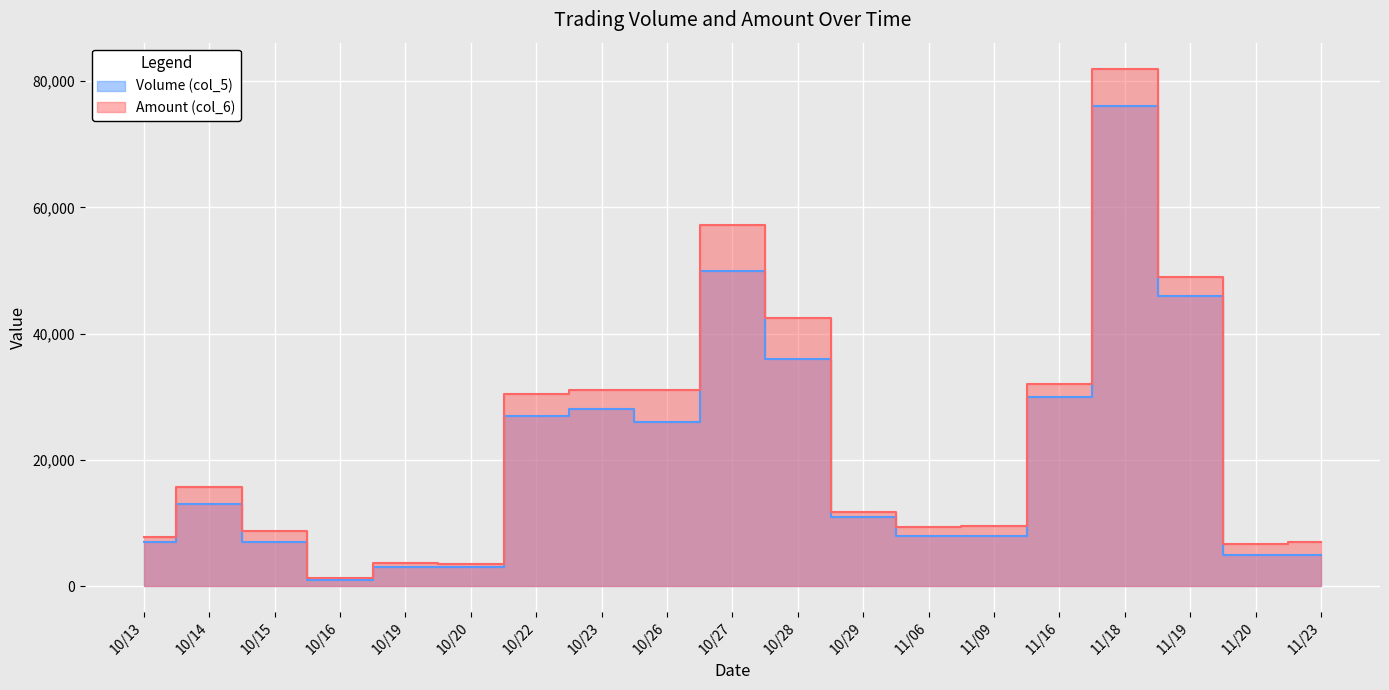

Between 10/23 and 11/23, which series saw the biggest shift?

Amount (col_6)